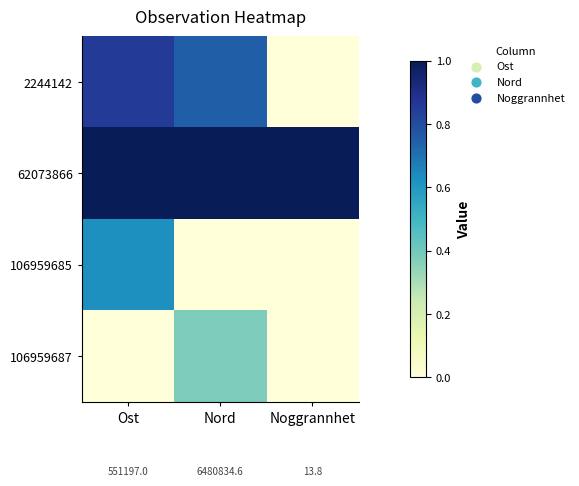

At Noggrannhet, list the series in order from smallest to largest.

2244142, 106959685, 106959687, 62073866